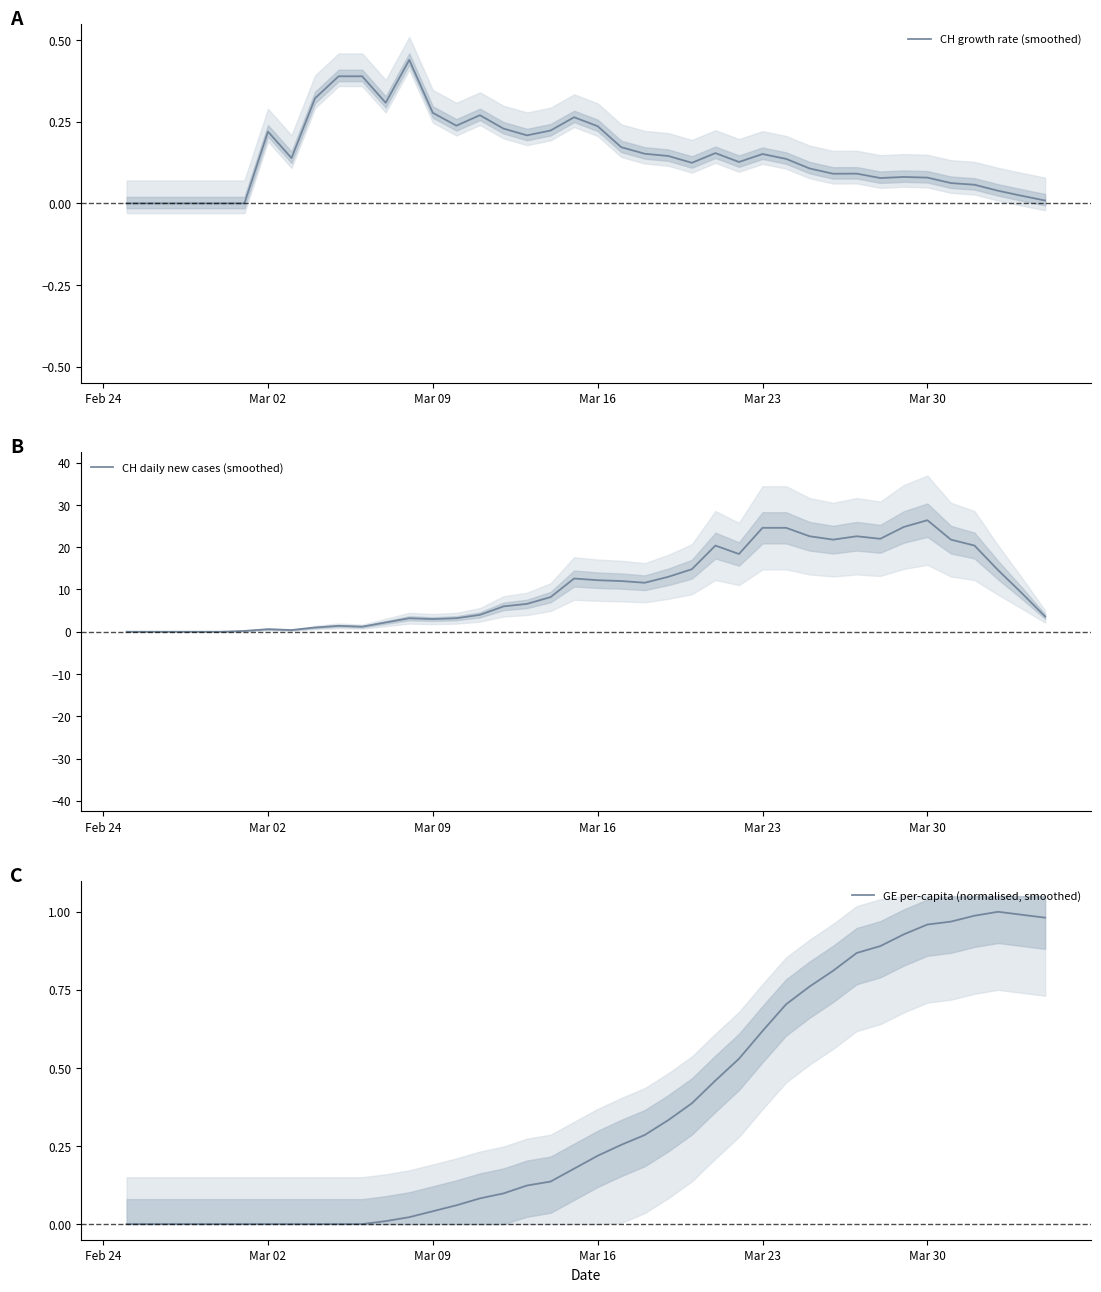

The value of CH growth rate (smoothed) at Mar 16 is 0.3. True or false?

False